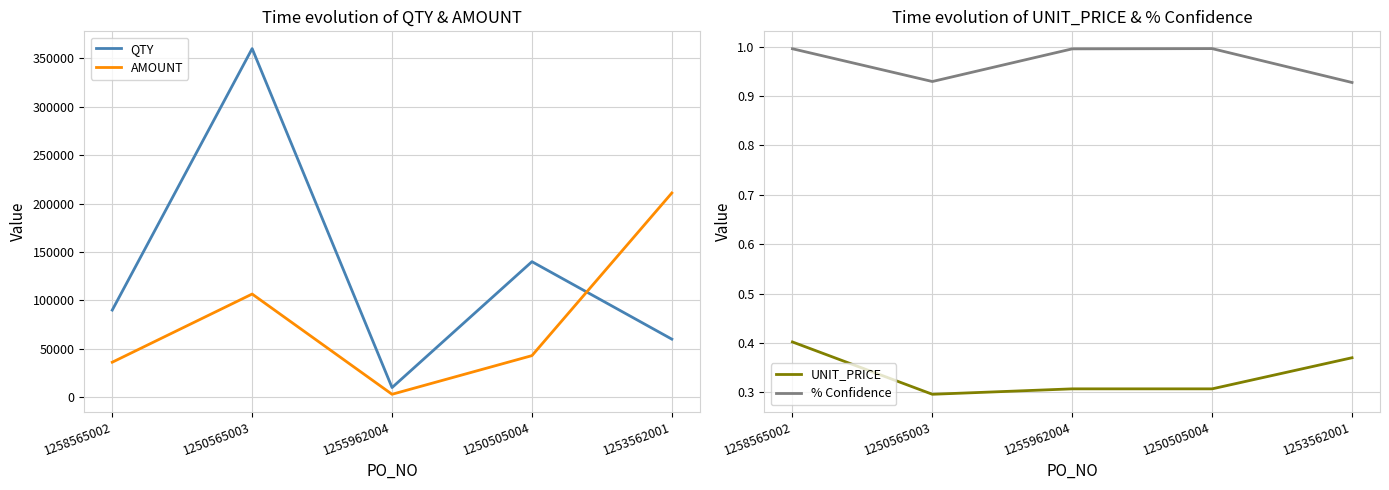

What is the difference between the maximum and minimum values in the % Confidence series?

0.1